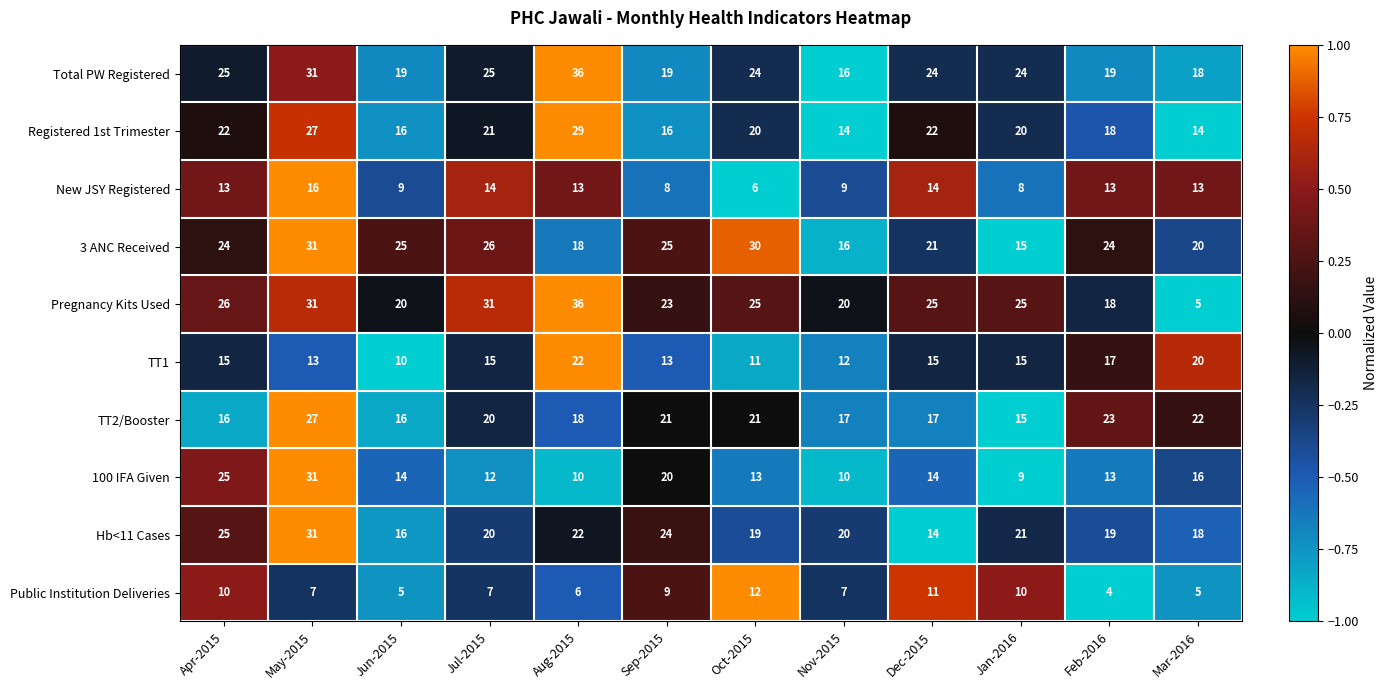

What is the difference between the highest and lowest values at Sep-2015?

17